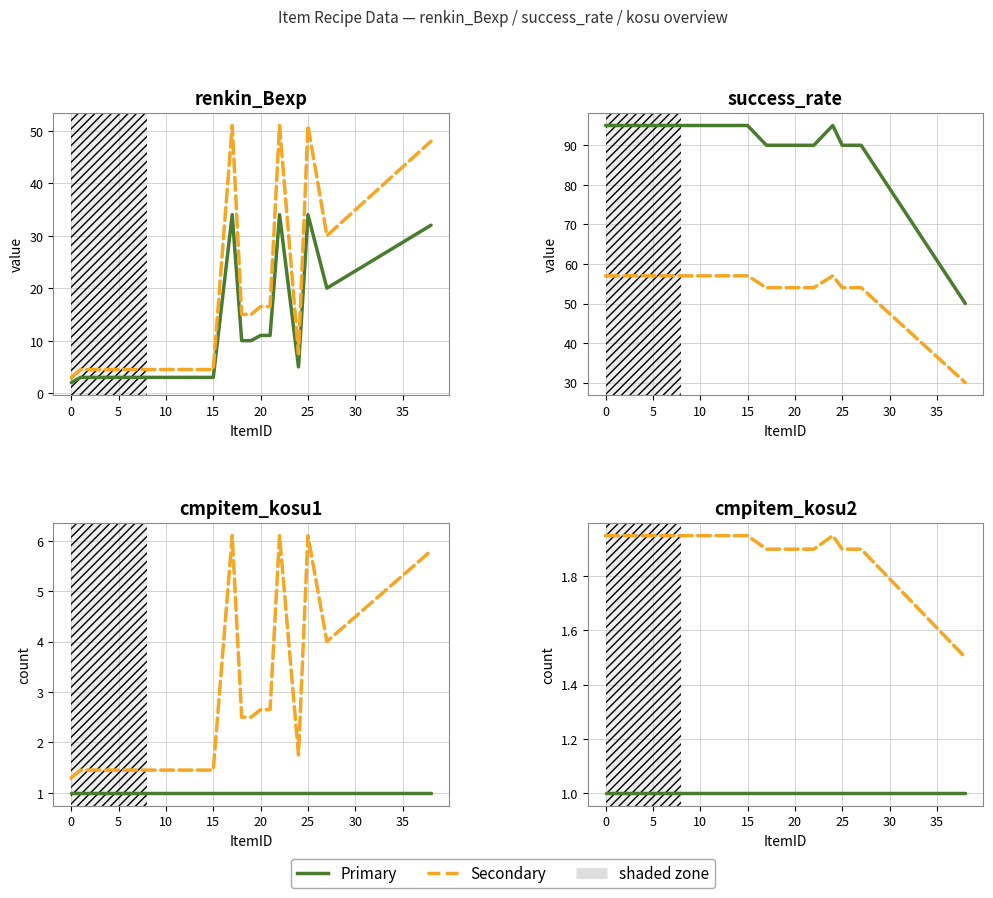

Is it true that success_rate equals 95 at 8?

True